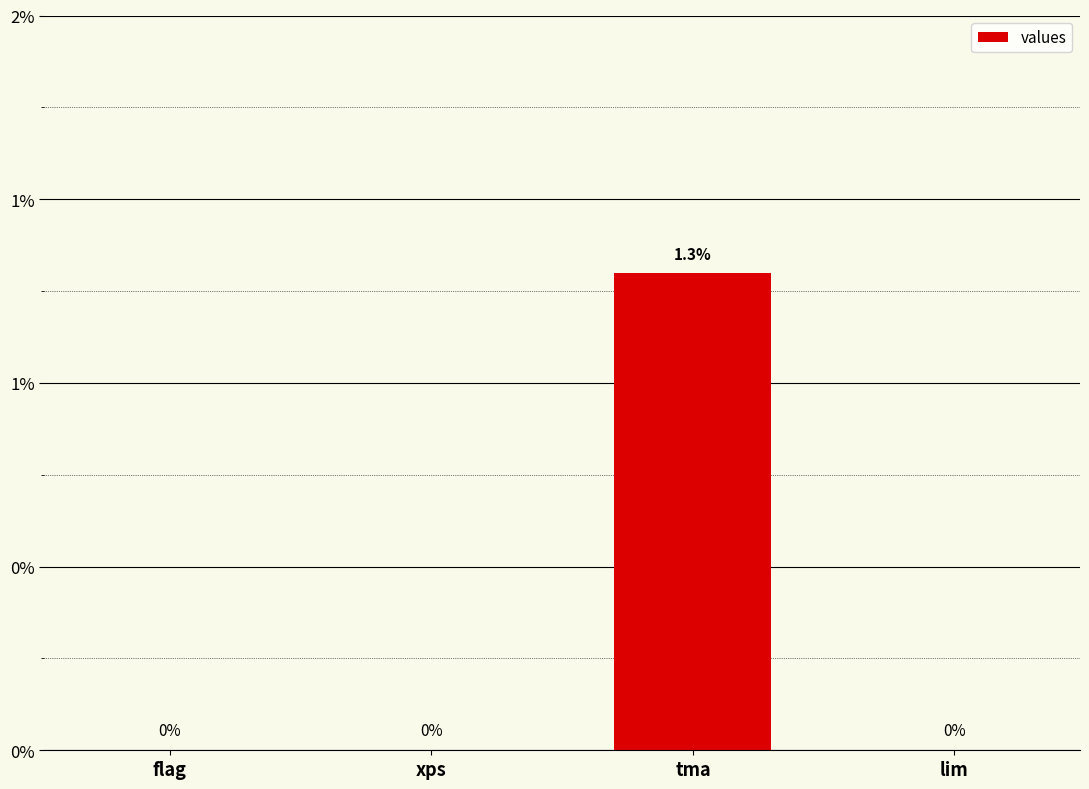

Reading left to right, list all the values displayed in this chart.

flag=0.0	xps=0.0	tma=1.3	lim=0.0